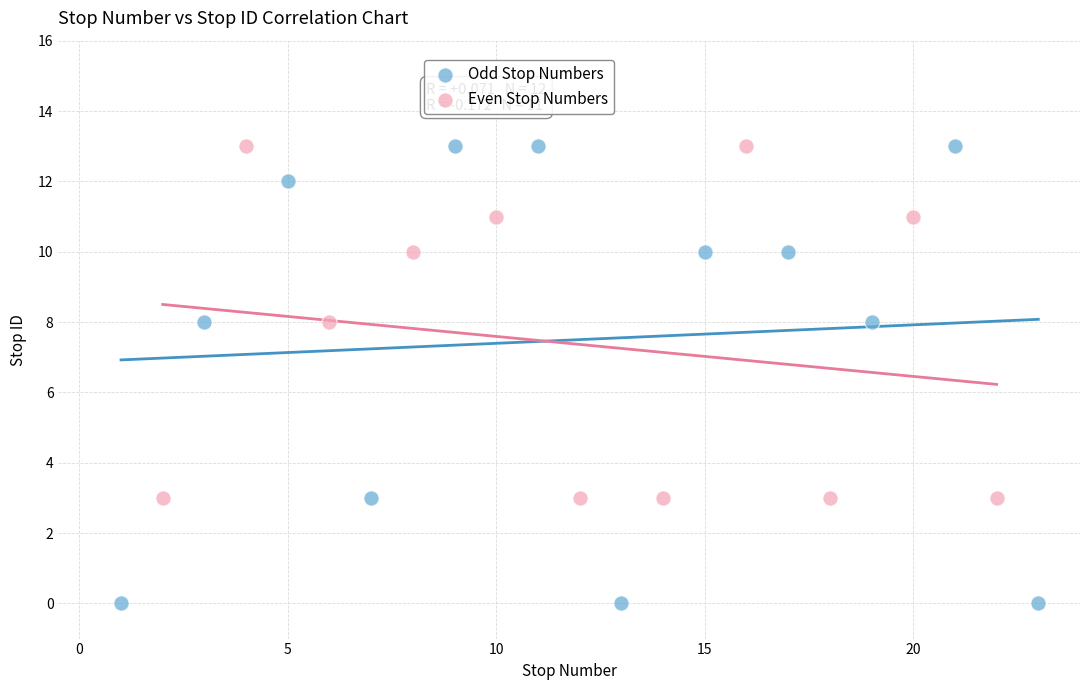

What are all the series names shown in the legend?

Odd Stop Numbers, Even Stop Numbers